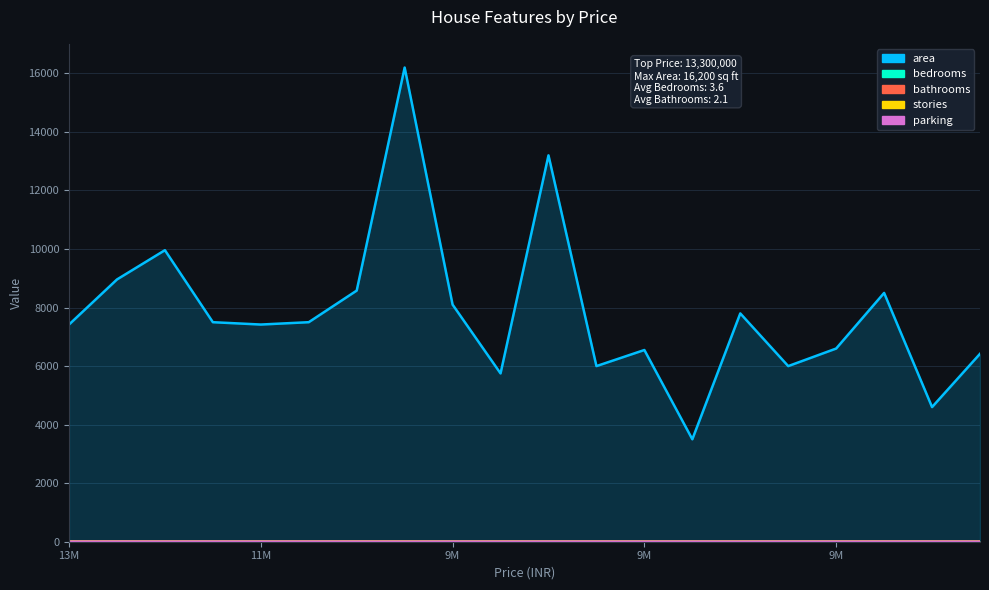

Reading left to right, list all the values displayed in this chart.

area: 7420	8960	9960	7500	7420	7500	8580	16200	8100	5750	13200	6000	6550	3500	7800	6000	6600	8500	4600	6420
bedrooms: 4	4	3	4	4	3	4	5	4	3	3	4	4	4	3	4	4	3	3	3
bathrooms: 2	4	2	2	1	3	3	3	1	2	1	3	2	2	2	1	2	2	2	2
stories: 3	4	2	2	2	1	4	2	2	4	2	2	2	2	2	2	2	4	2	2
parking: 2	3	2	3	2	2	2	0	2	1	2	2	1	2	0	2	1	2	2	1